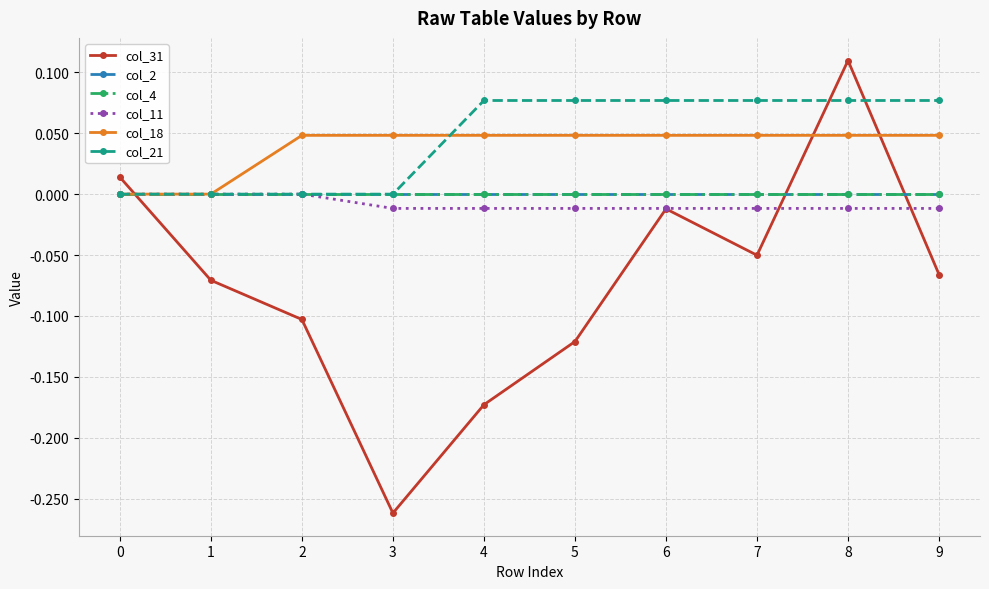

True or false: col_31 and col_18 intersect in this chart.

True